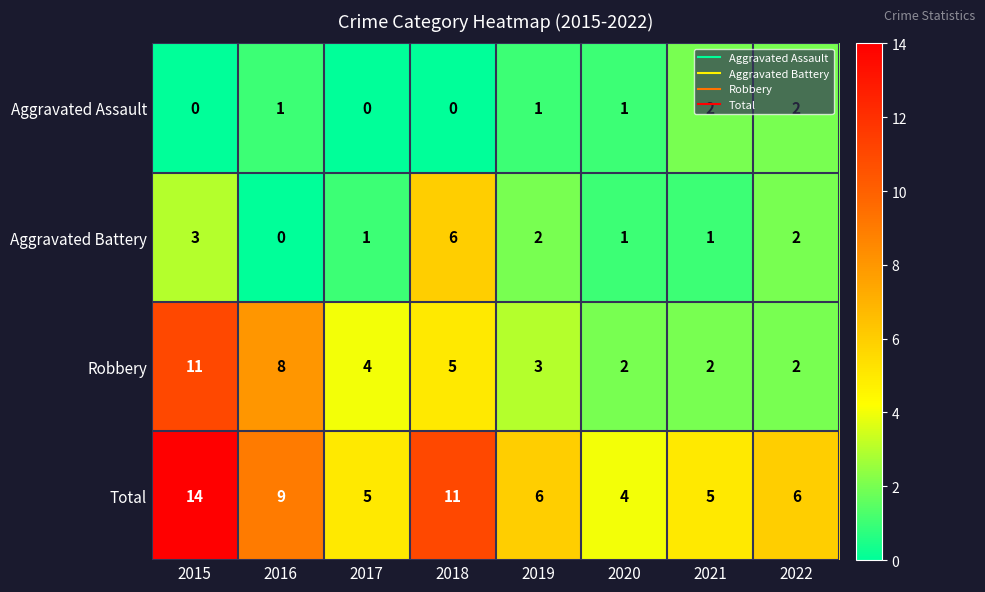

The Robbery series shows 2 at 2019. True or false?

False